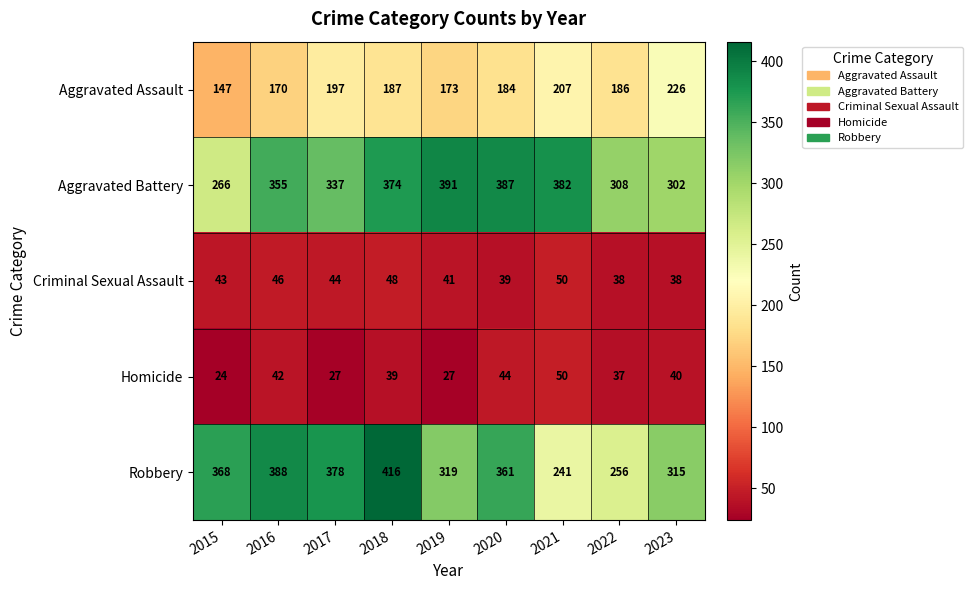

Which series has the widest spread of values?

Robbery